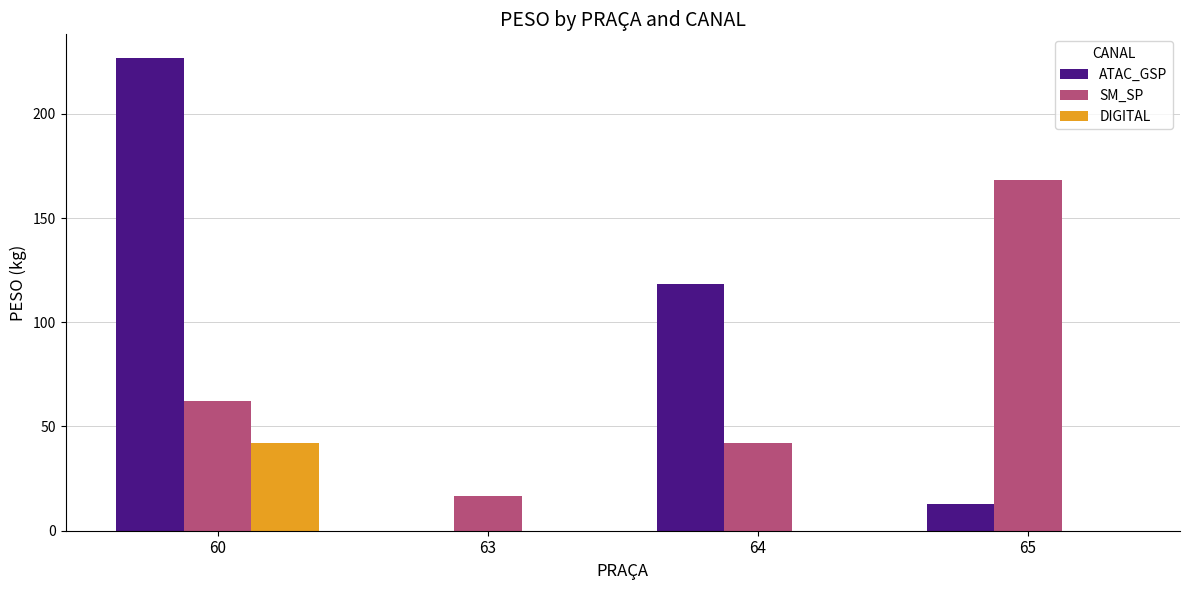

Is the value of DIGITAL at 65 greater than the value of ATAC_GSP at 65?

No